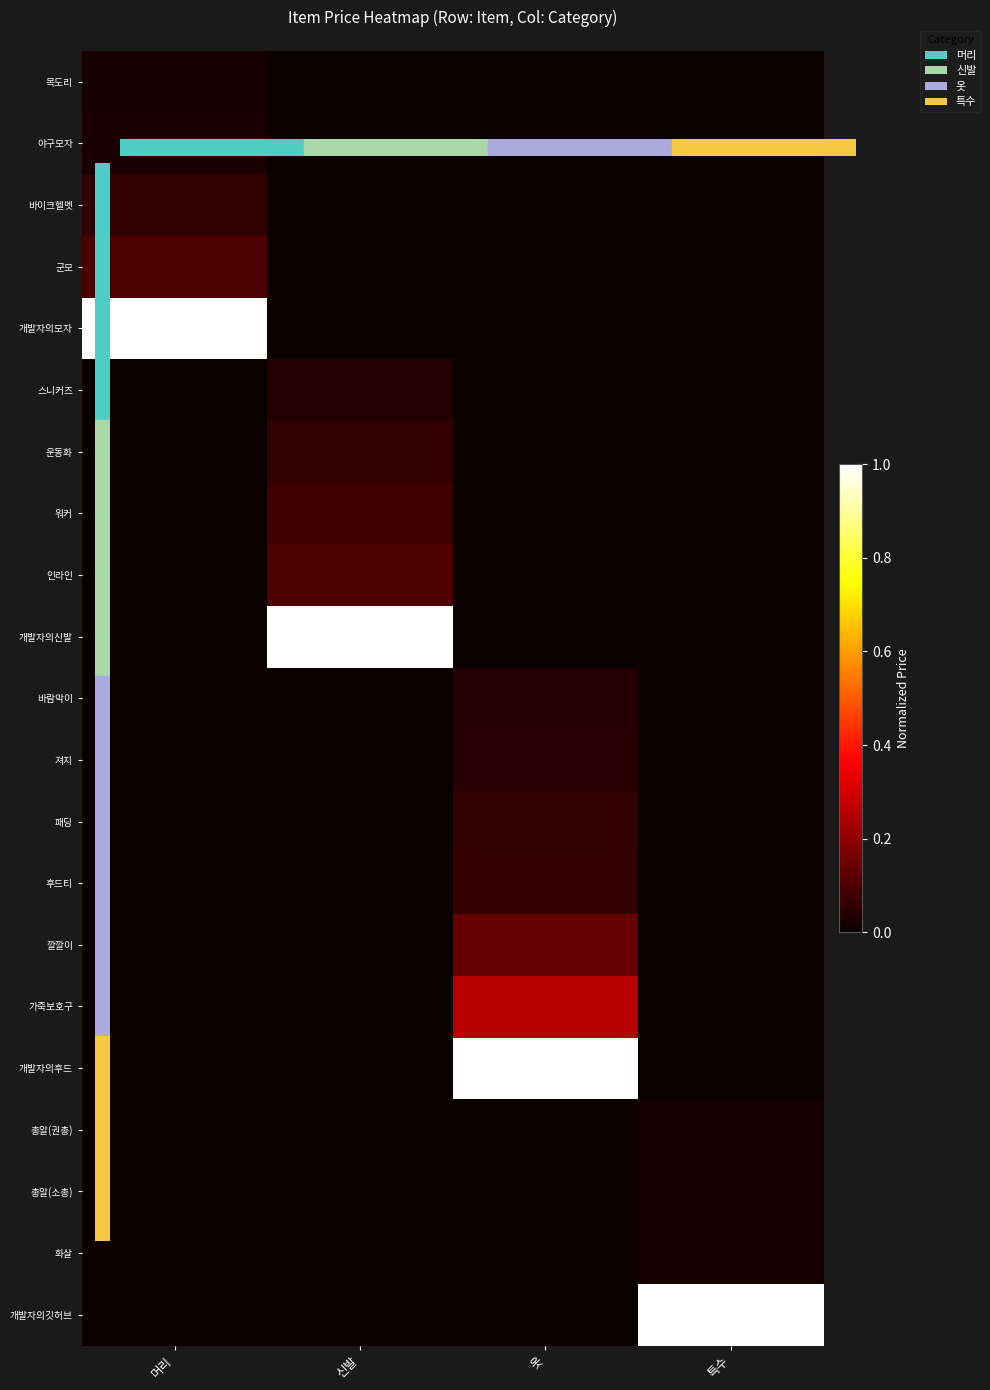

Reading left to right, transcribe all the data shown in this chart.

목도리: 머리=0.0	신발=0.0	옷=0.0	특수=0.0
야구모자: 머리=0.0	신발=0.0	옷=0.0	특수=0.0
바이크헬멧: 머리=0.1	신발=0.0	옷=0.0	특수=0.0
군모: 머리=0.1	신발=0.0	옷=0.0	특수=0.0
개발자의모자: 머리=1.0	신발=0.0	옷=0.0	특수=0.0
스니커즈: 머리=0.0	신발=0.0	옷=0.0	특수=0.0
운동화: 머리=0.0	신발=0.1	옷=0.0	특수=0.0
워커: 머리=0.0	신발=0.1	옷=0.0	특수=0.0
인라인: 머리=0.0	신발=0.1	옷=0.0	특수=0.0
개발자의신발: 머리=0.0	신발=1.0	옷=0.0	특수=0.0
바람막이: 머리=0.0	신발=0.0	옷=0.0	특수=0.0
져지: 머리=0.0	신발=0.0	옷=0.0	특수=0.0
패딩: 머리=0.0	신발=0.0	옷=0.1	특수=0.0
후드티: 머리=0.0	신발=0.0	옷=0.1	특수=0.0
깔깔이: 머리=0.0	신발=0.0	옷=0.1	특수=0.0
가죽보호구: 머리=0.0	신발=0.0	옷=0.3	특수=0.0
개발자의후드: 머리=0.0	신발=0.0	옷=1.0	특수=0.0
총알(권총): 머리=0.0	신발=0.0	옷=0.0	특수=0.0
총알(소총): 머리=0.0	신발=0.0	옷=0.0	특수=0.0
화살: 머리=0.0	신발=0.0	옷=0.0	특수=0.0
개발자의깃허브: 머리=0.0	신발=0.0	옷=0.0	특수=1.0